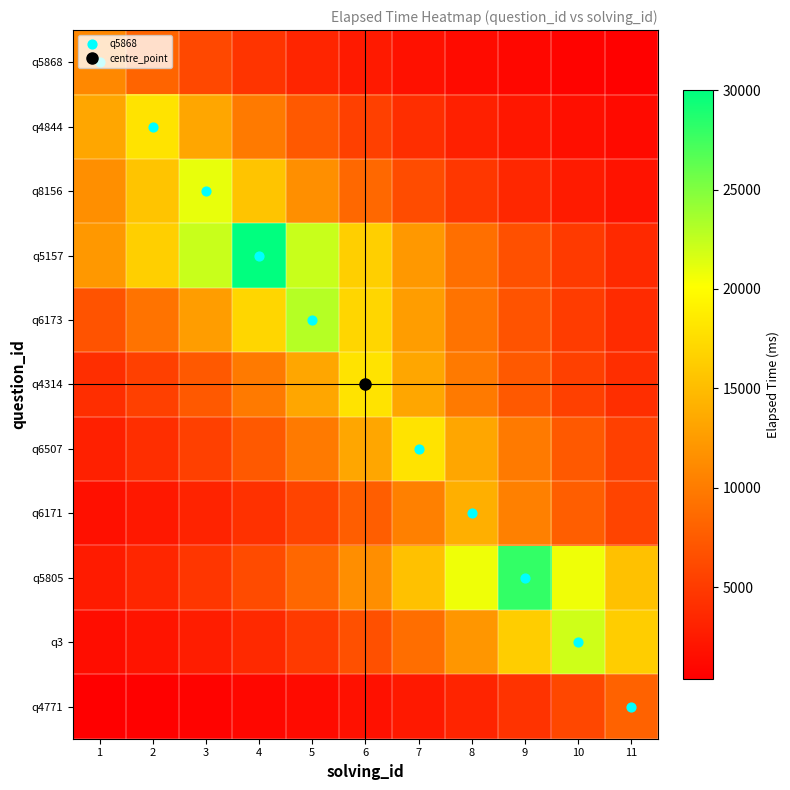

What is the smallest value displayed?

398.3